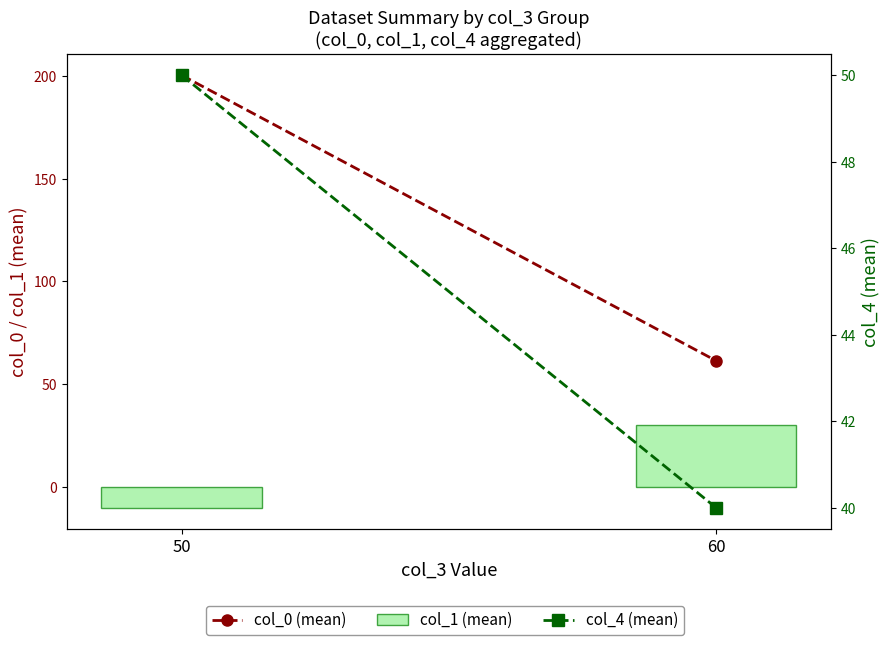

At which category is the sum across all series the highest?

50